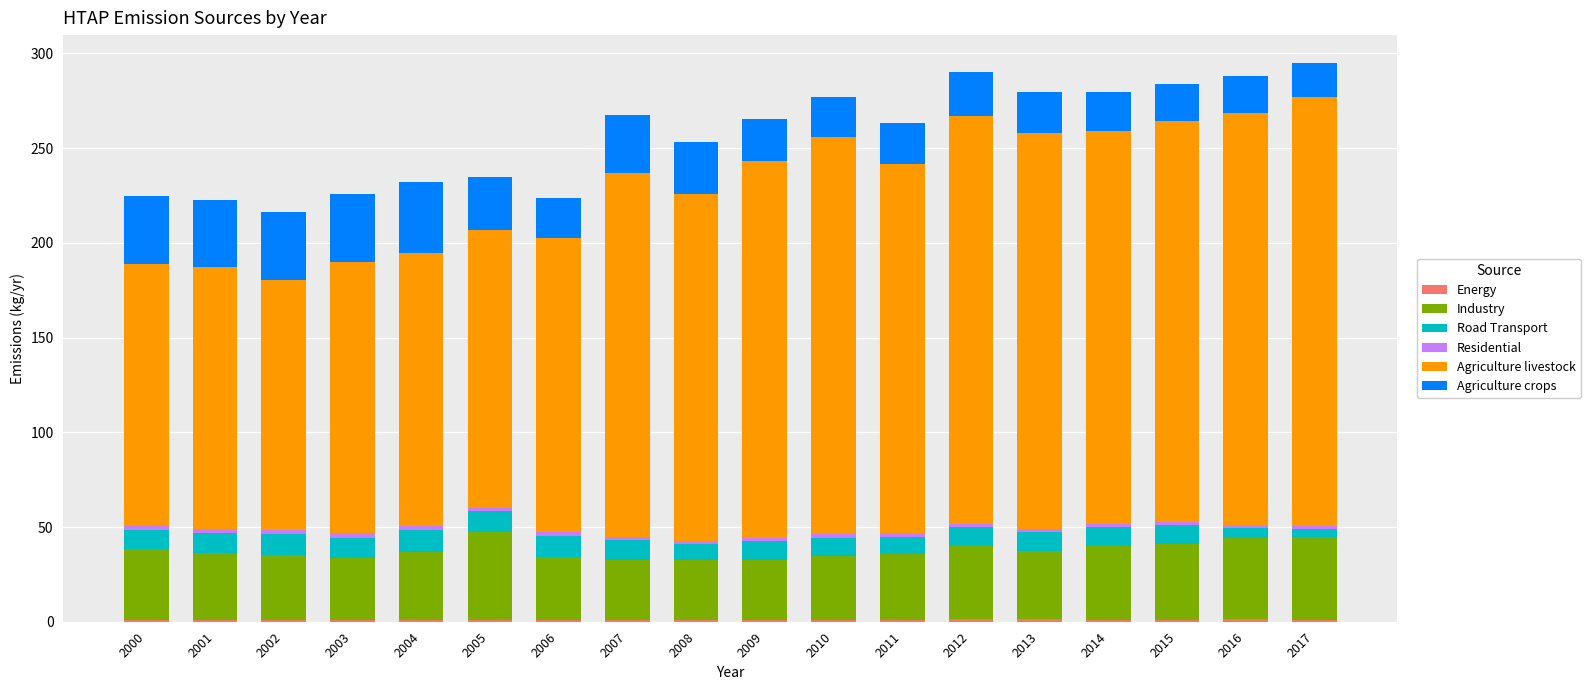

Count the number of data series in this chart.

6